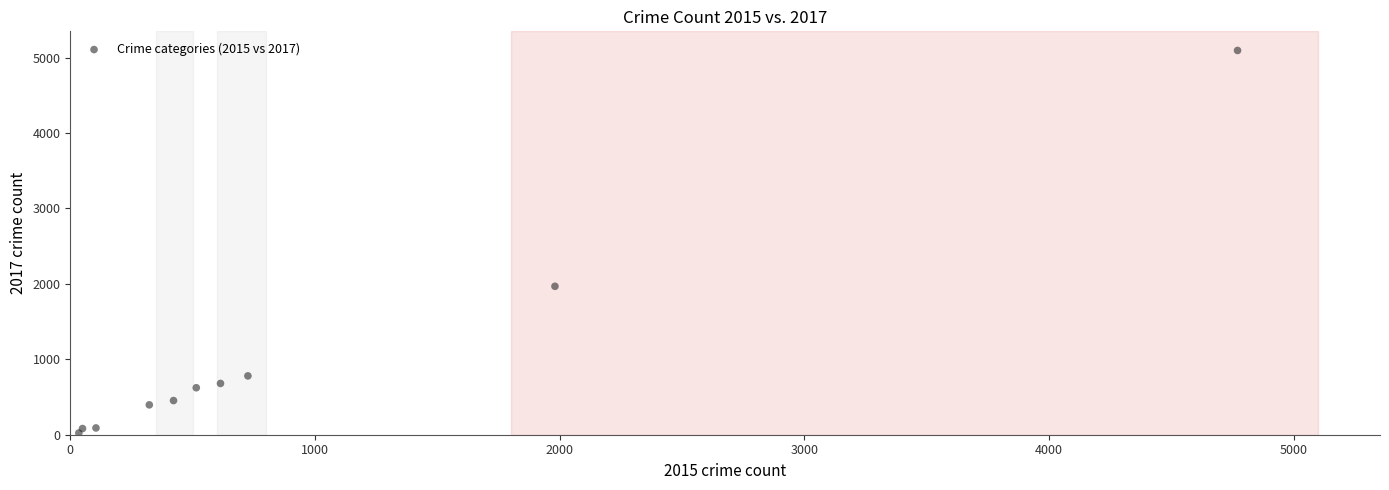

What Y value in the scatter plot is closest to 2559?

1968